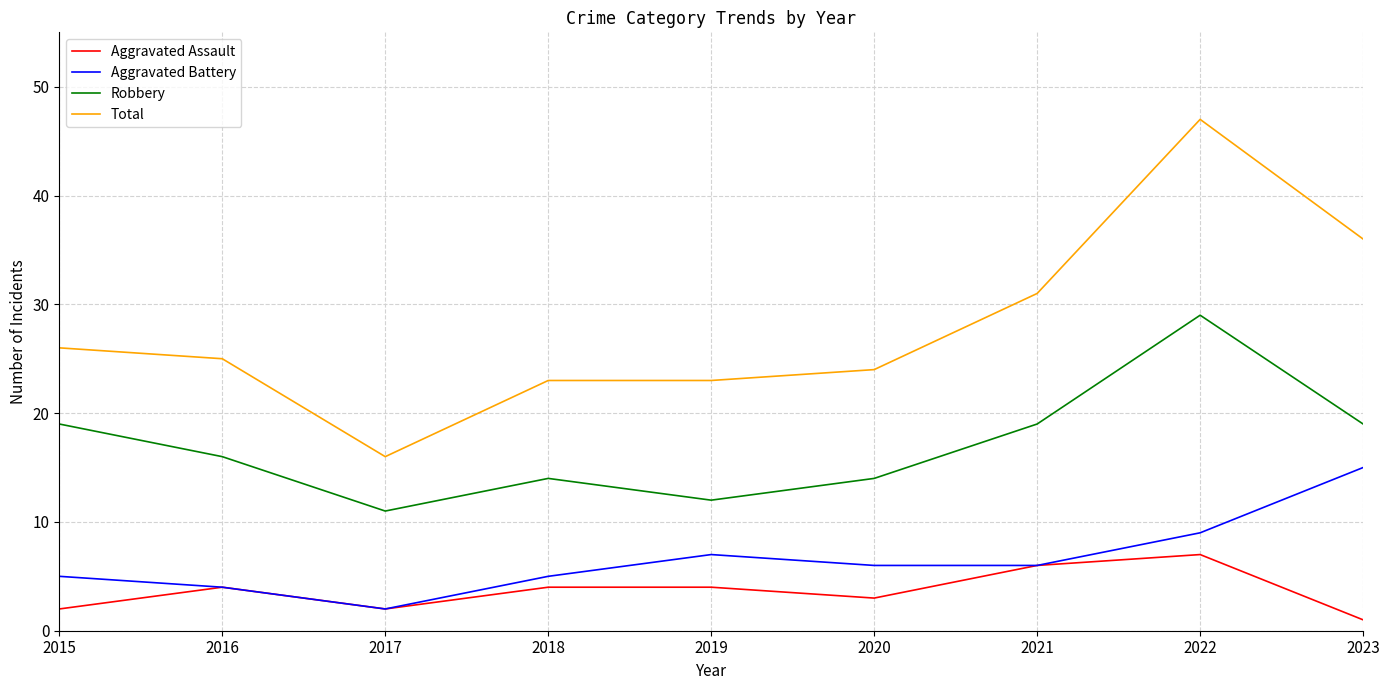

True or false: Aggravated Battery and Total intersect in this chart.

False